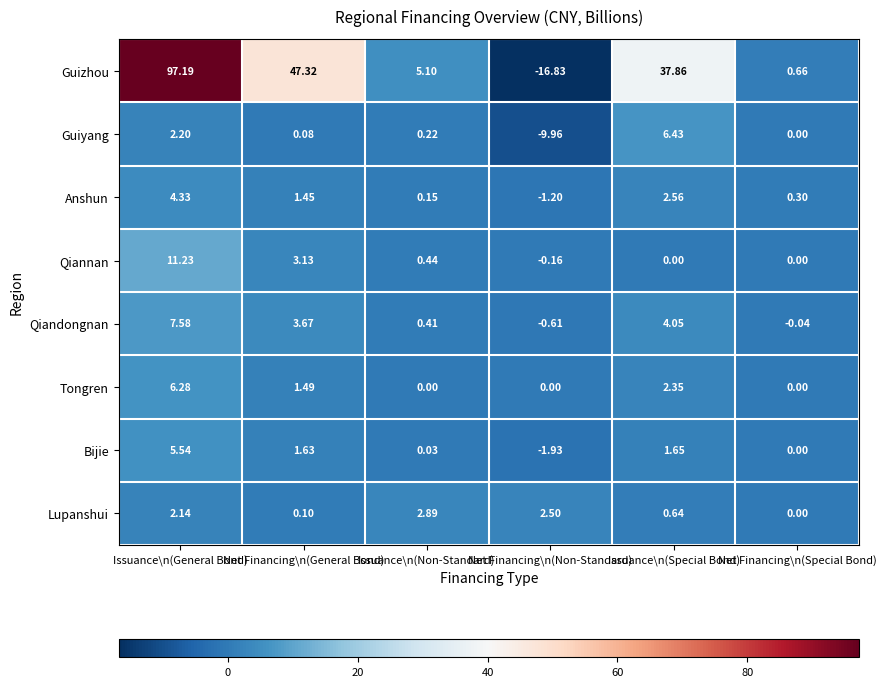

At which label does Qiannan first exceed 0?

Issuance\n(General Bond)